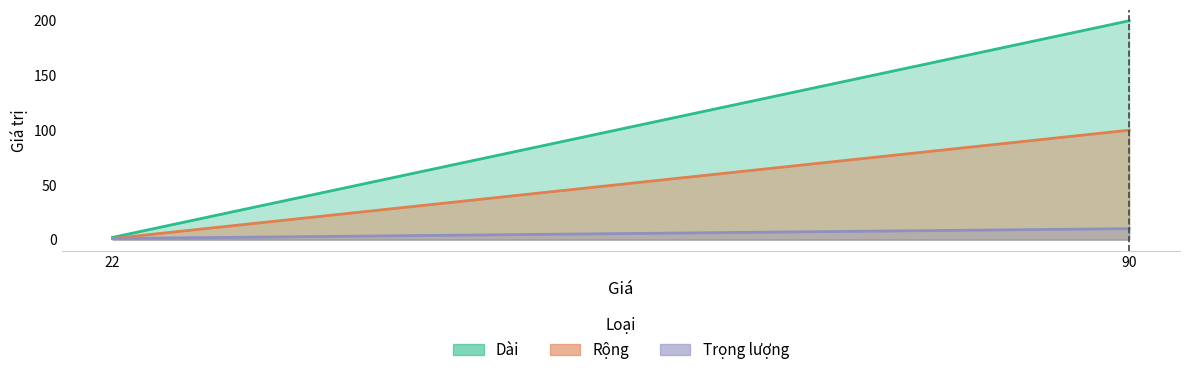

How many lines are shown in the chart?

3